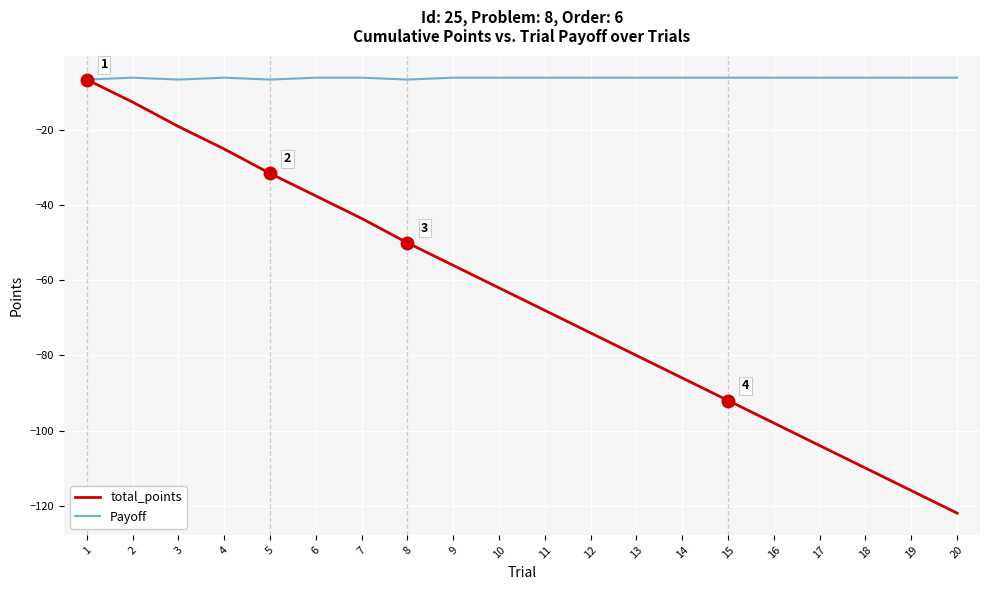

The total_points series shows -20.4 at 6. True or false?

False